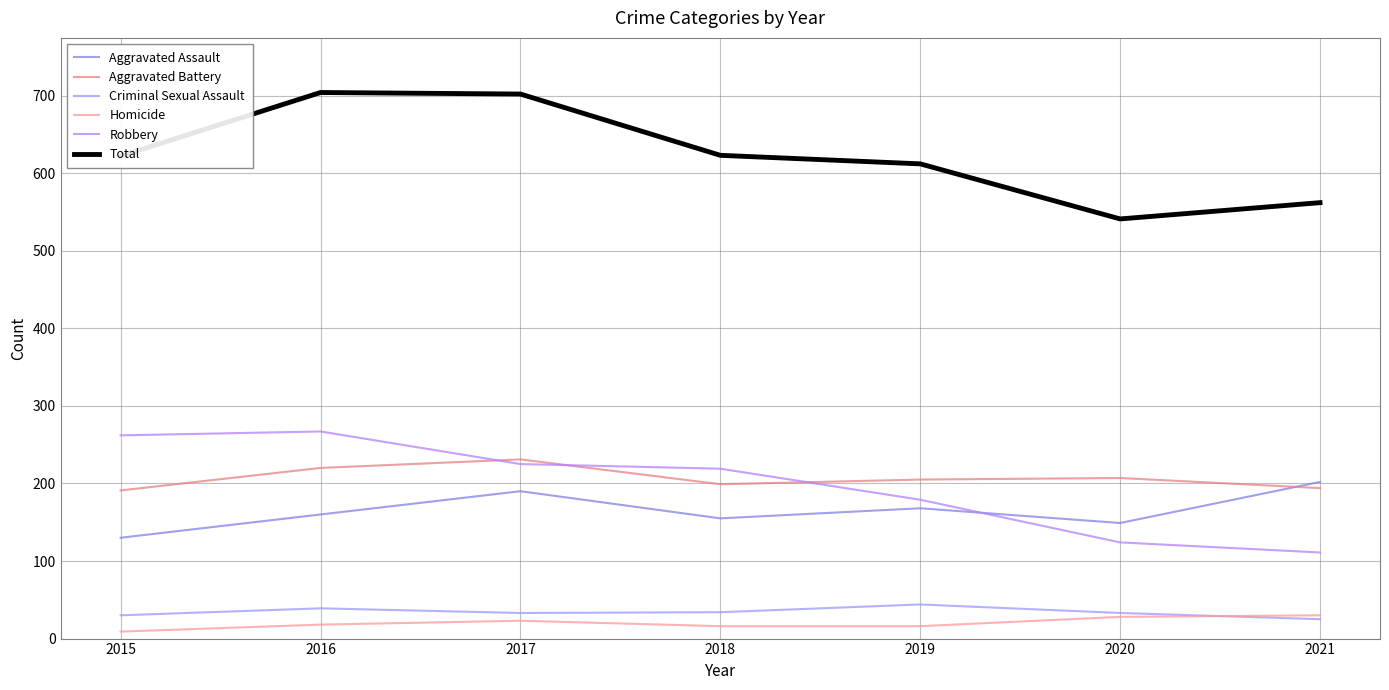

Is the value of Criminal Sexual Assault at 2020 greater than the value of Aggravated Battery at 2017?

No